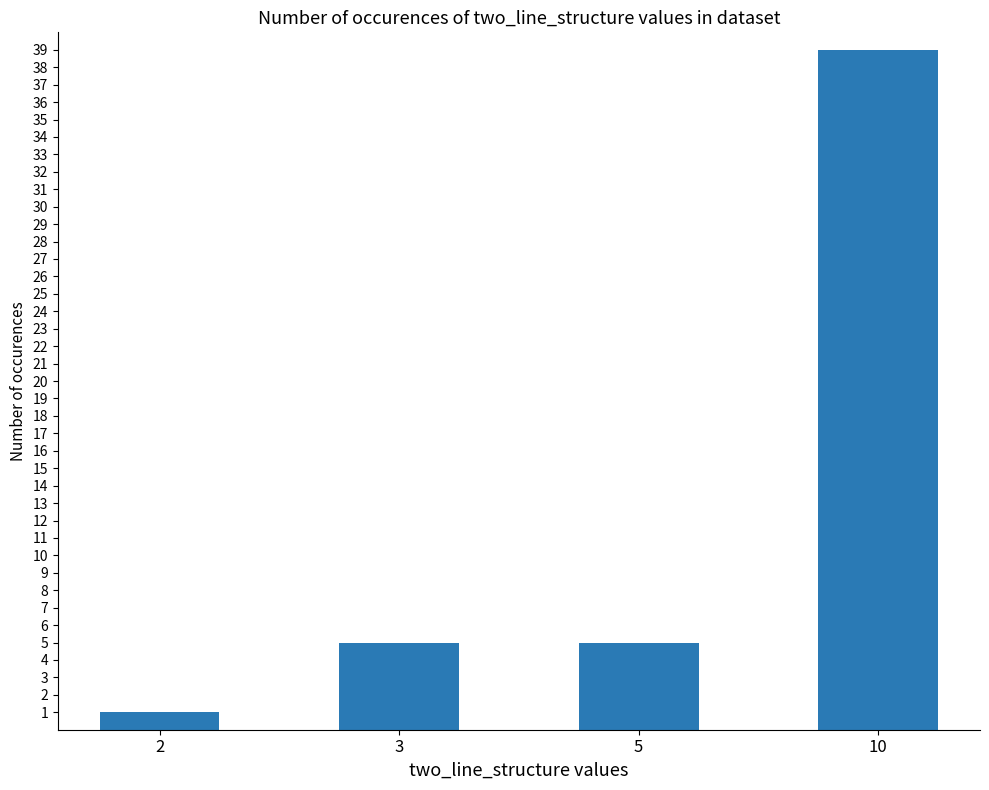

How many categories are shown in the chart?

4